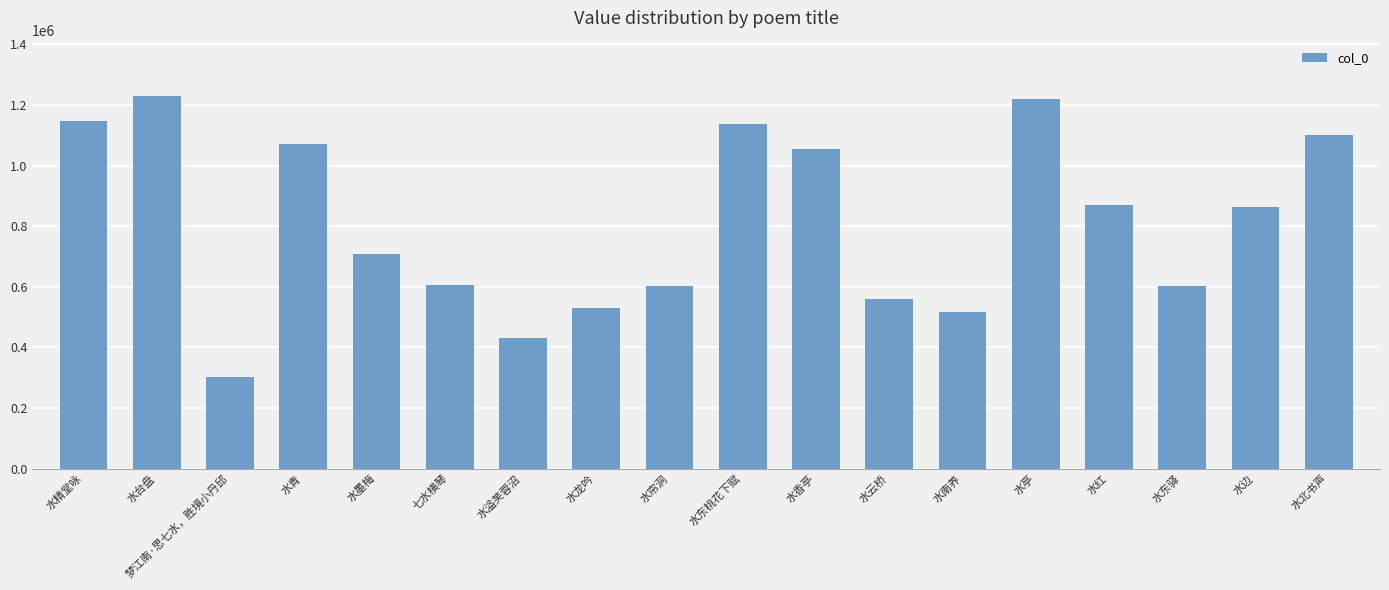

The value at 水墨梅 is 442421. True or false?

False